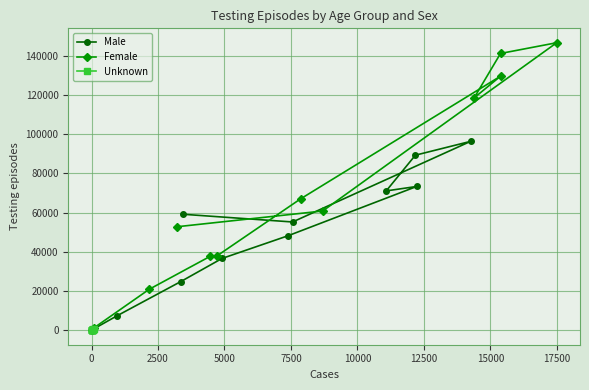

What is the maximum value for Male?

96355